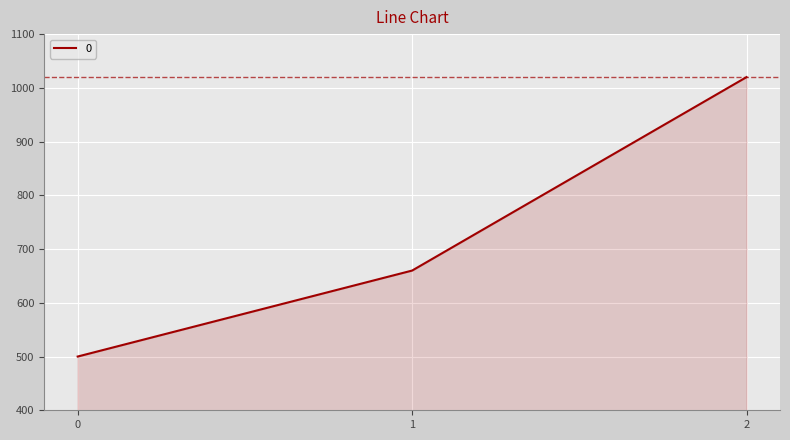

Which label corresponds to the largest value in the chart?

2